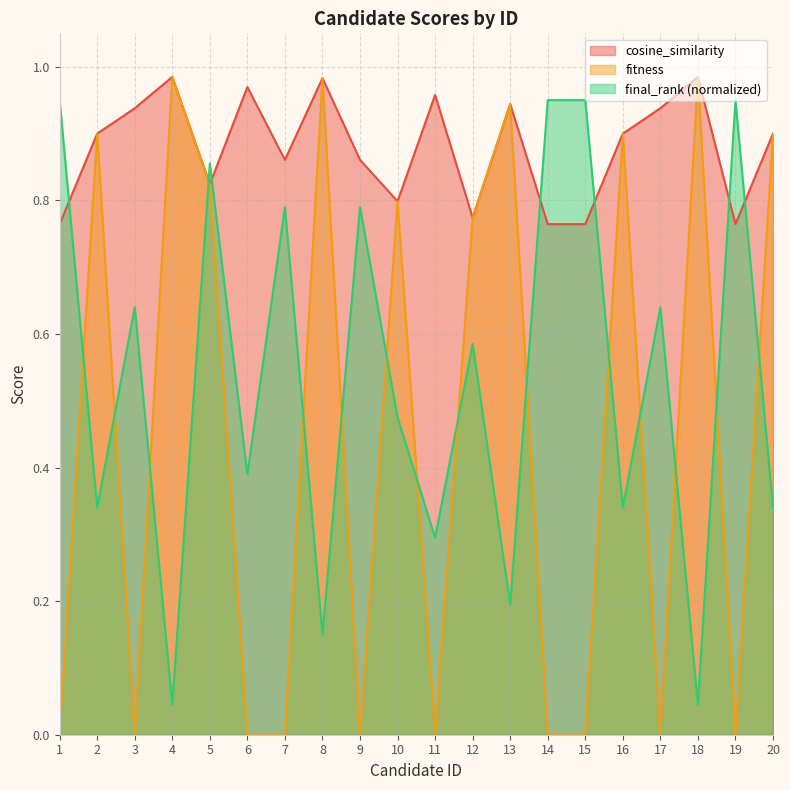

What is the spread (max minus min) of values at 7?

0.9